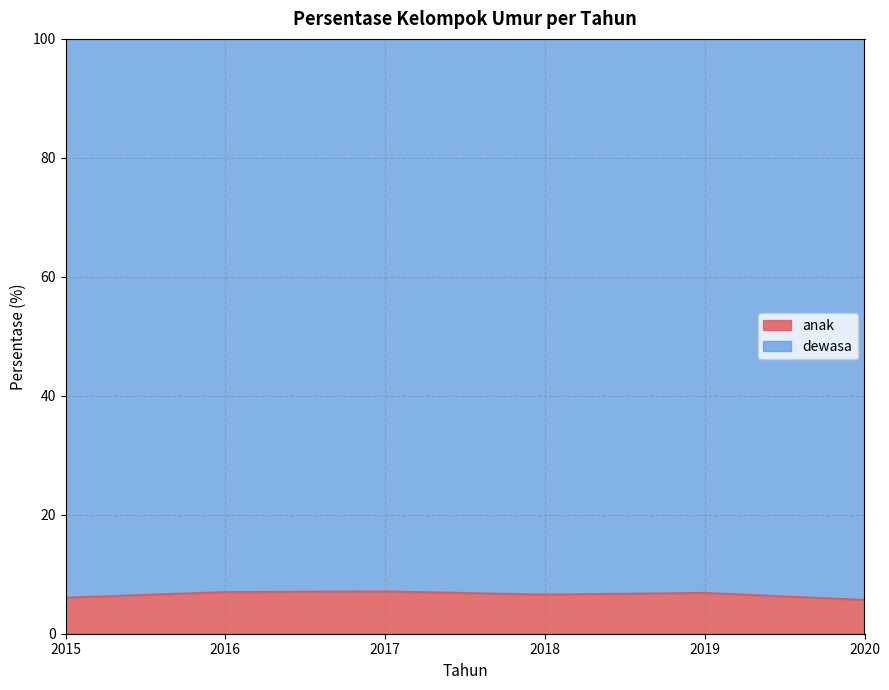

How many lines are shown in the chart?

2